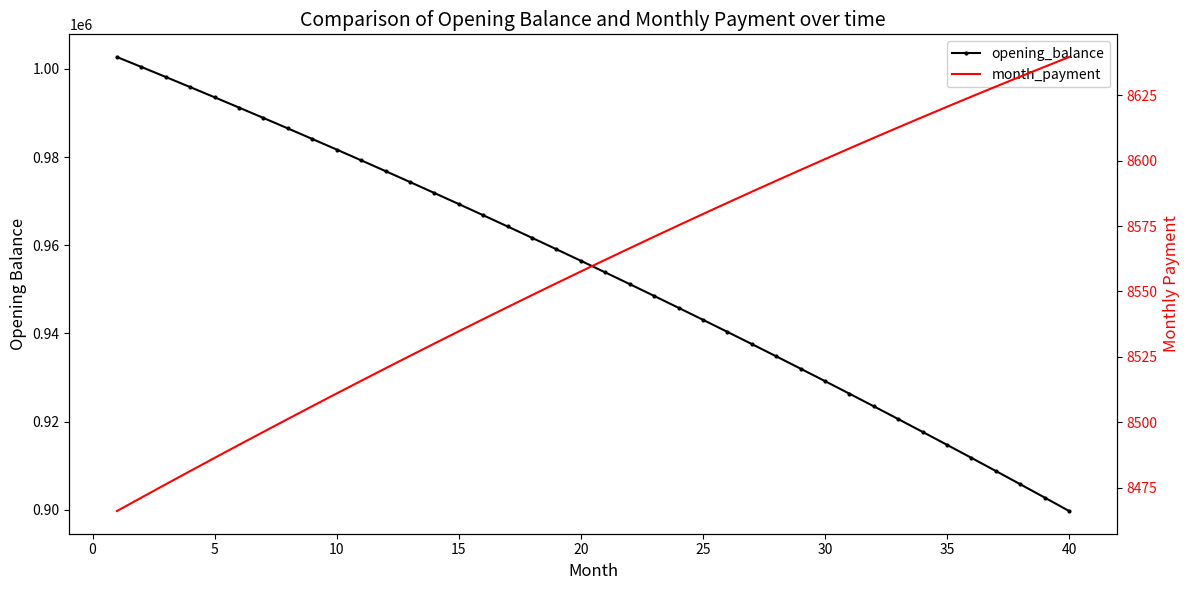

At how many categories does at least one series exceed 199391?

40